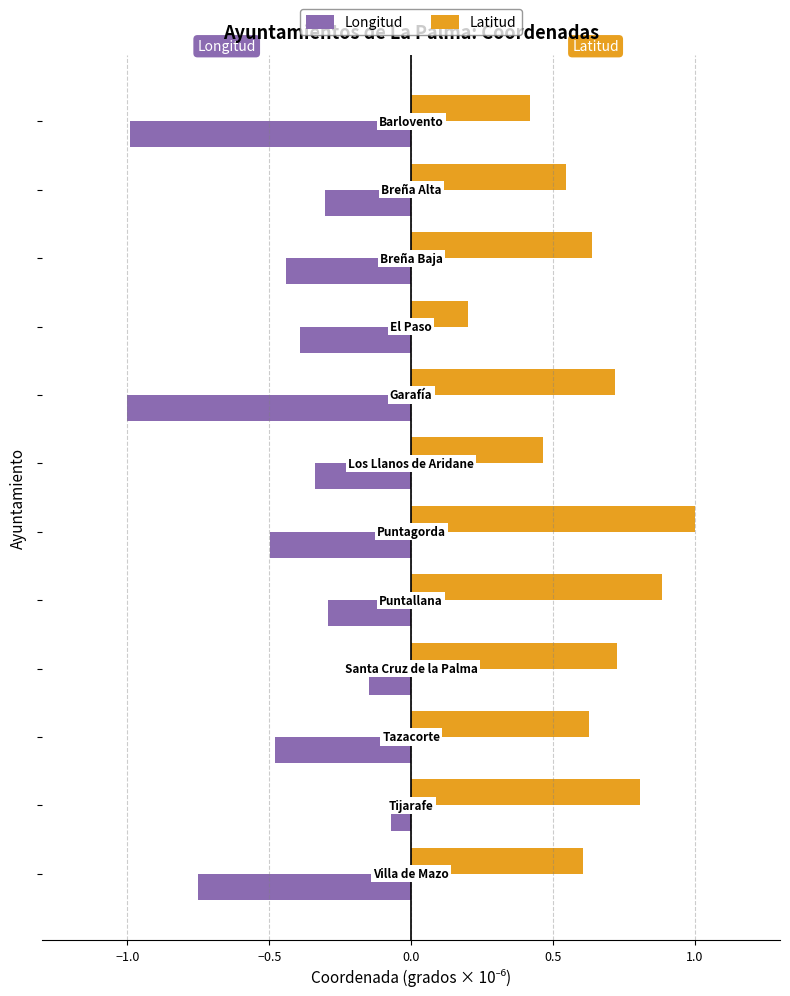

Which series has the largest total across all categories?

Latitud